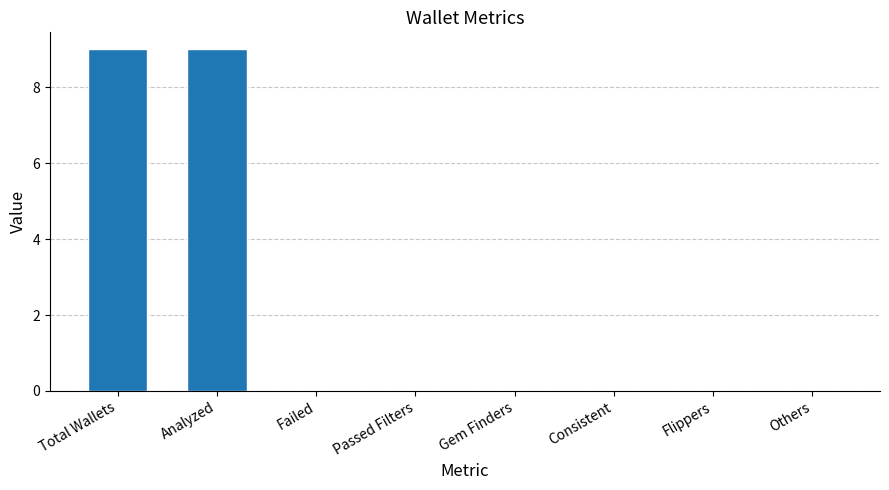

Reading left to right, list all the values displayed in this chart.

Total Wallets=9	Analyzed=9	Failed=0	Passed Filters=0	Gem Finders=0	Consistent=0	Flippers=0	Others=0